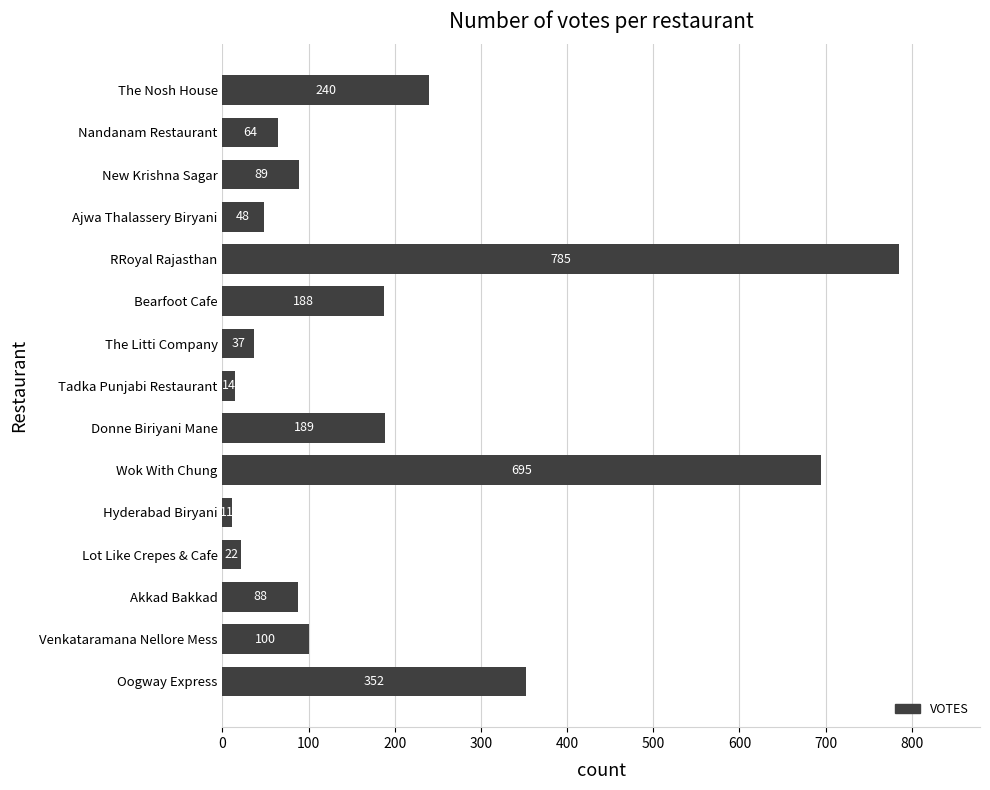

What is the average value?

195